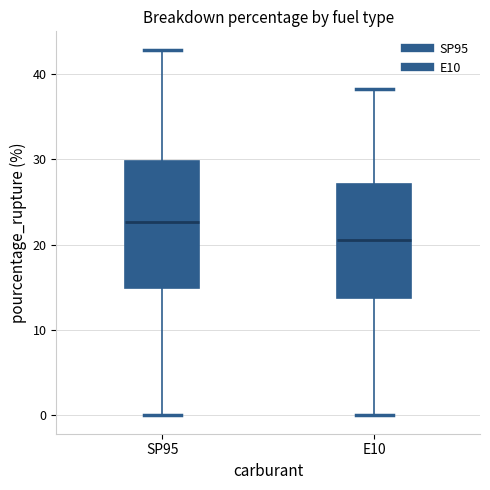

Where does the upper whisker of the box for E10 end on the y-axis? The values are not printed on the chart, so give them approximately, as read against the axis.

38